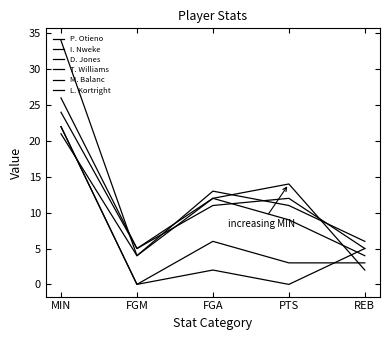

True or false: M. Balanc and P. Otieno intersect in this chart.

False